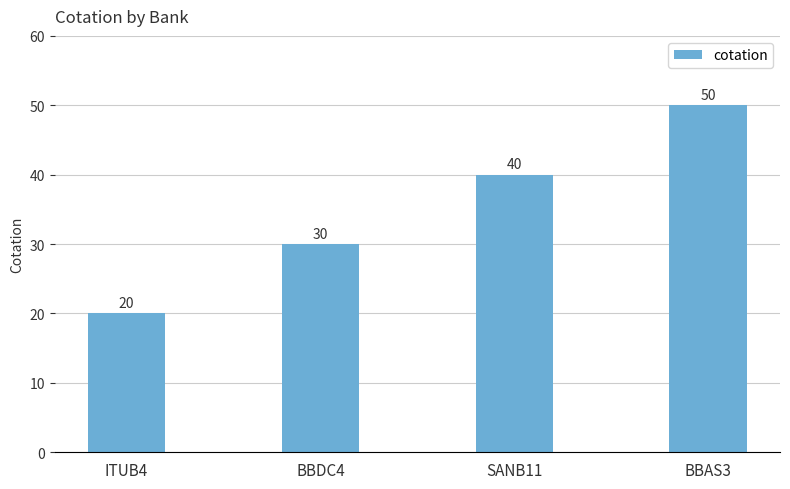

Between BBDC4 and BBAS3, which is larger?

BBAS3